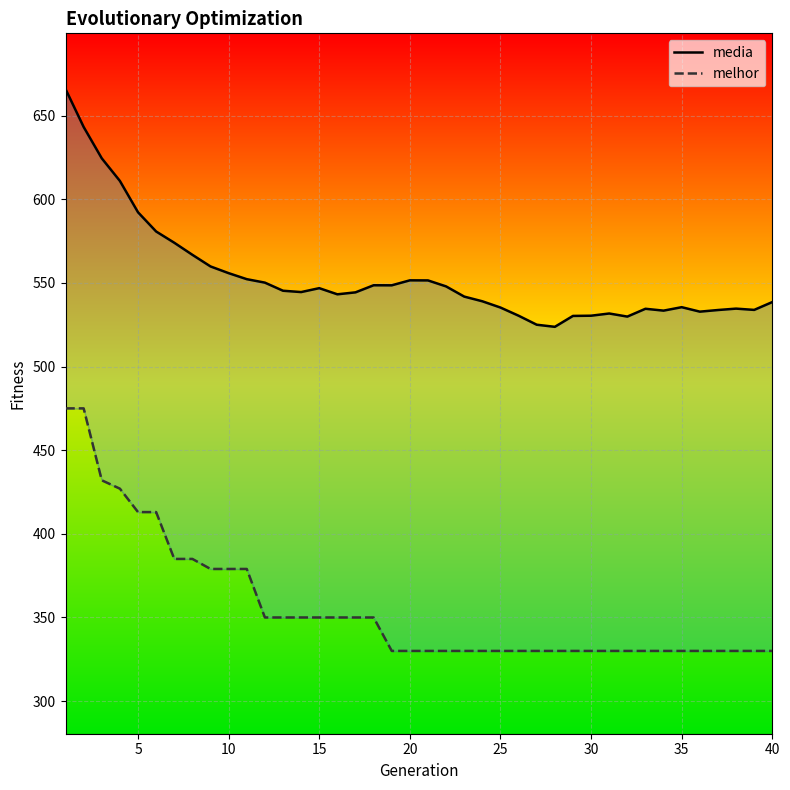

What is the smallest value displayed?

330.0